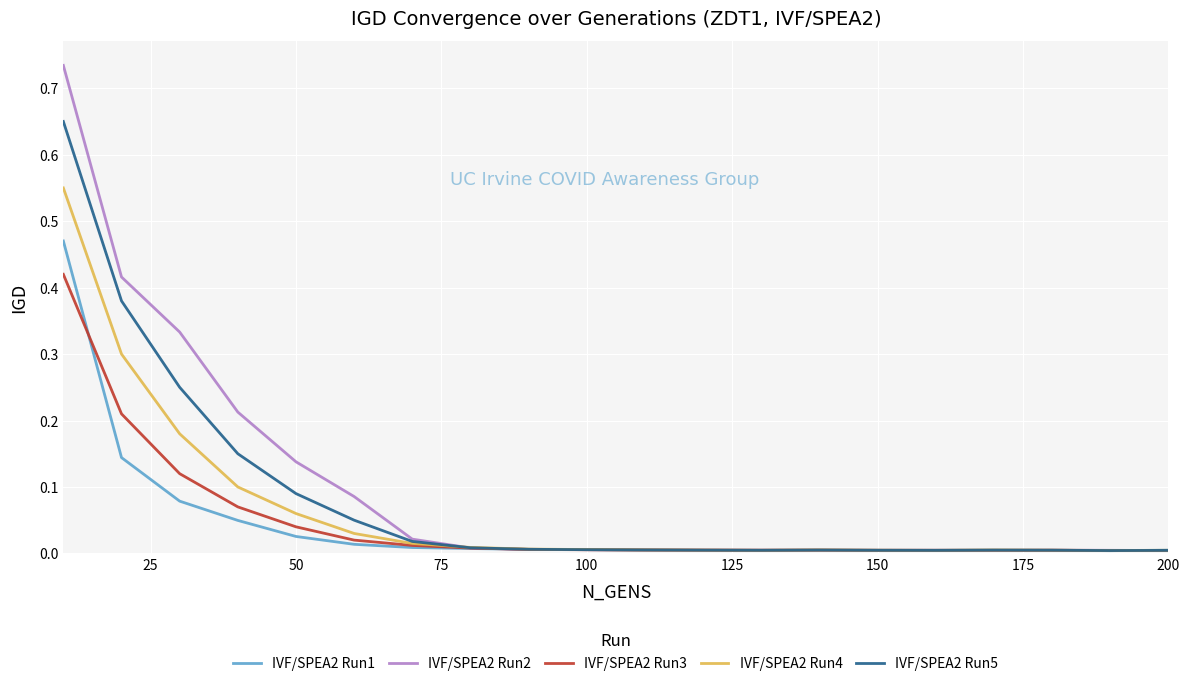

Rank the series by their maximum value, from lowest to highest.

IVF/SPEA2 Run3, IVF/SPEA2 Run1, IVF/SPEA2 Run4, IVF/SPEA2 Run5, IVF/SPEA2 Run2